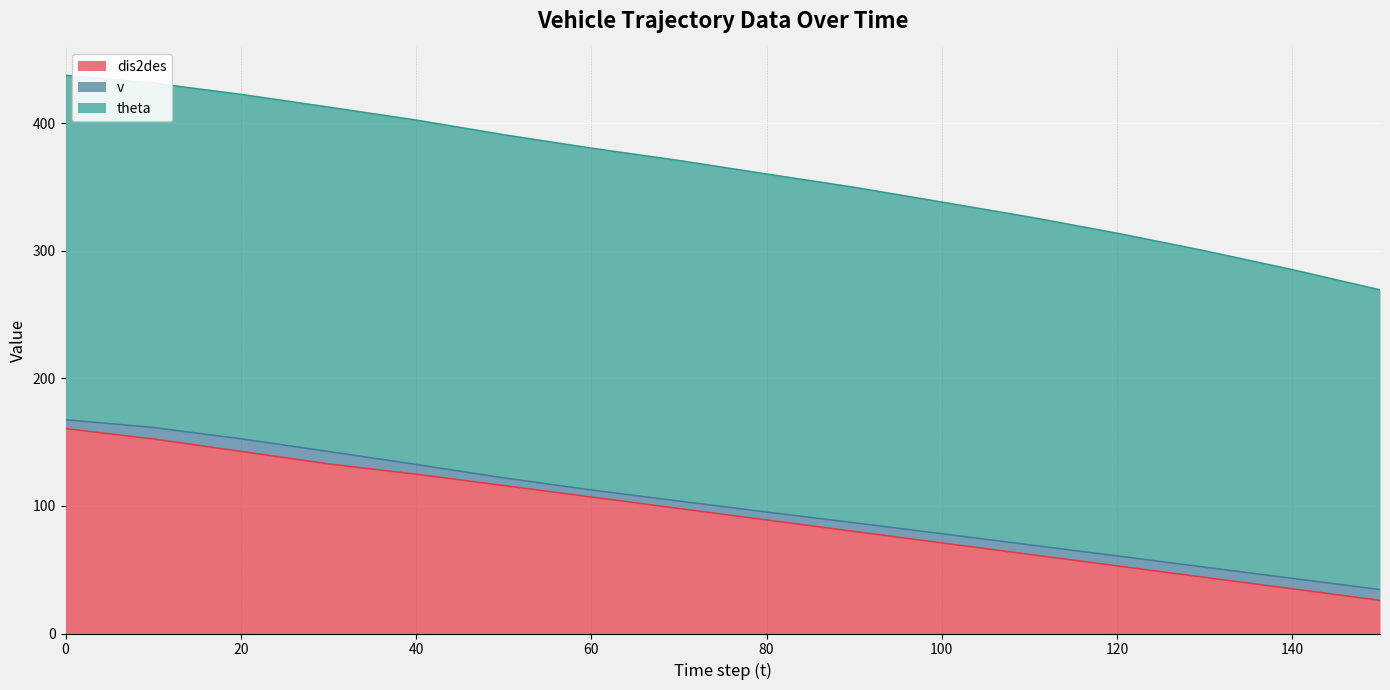

True or false: dis2des and theta cross at least once.

False